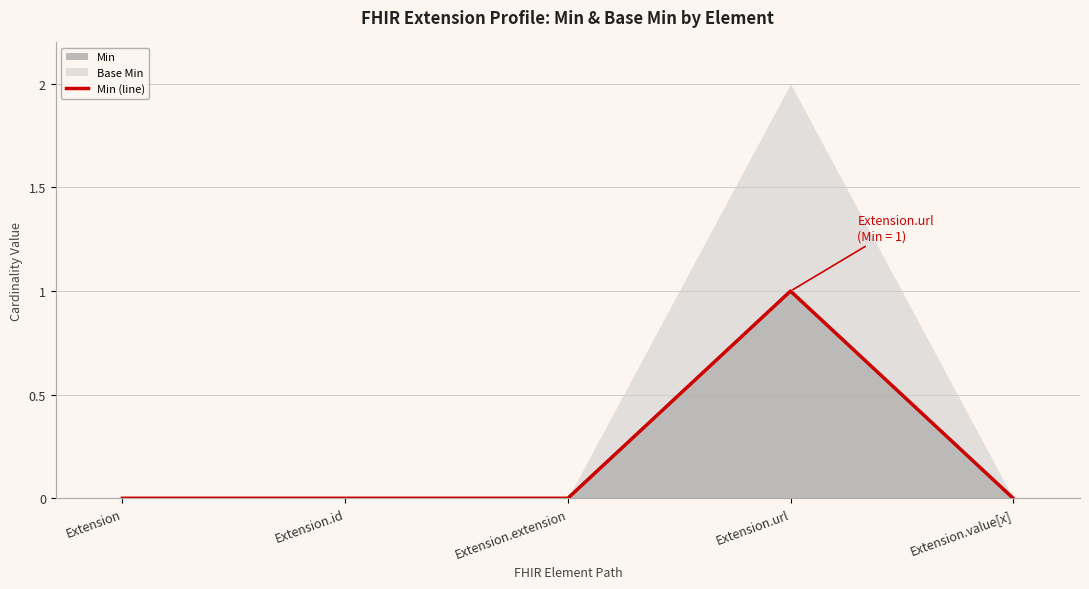

Is it true that the value at Extension.value[x] is 0?

True